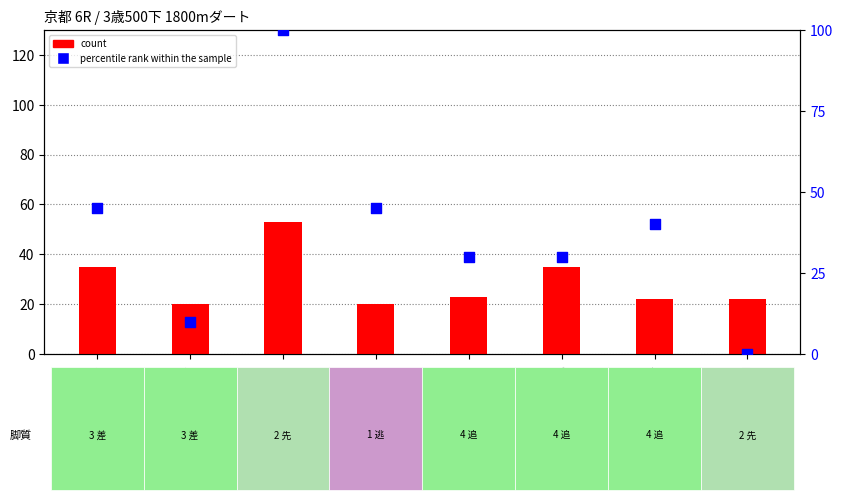

Which series contains the lowest Y value?

percentile rank within the sample